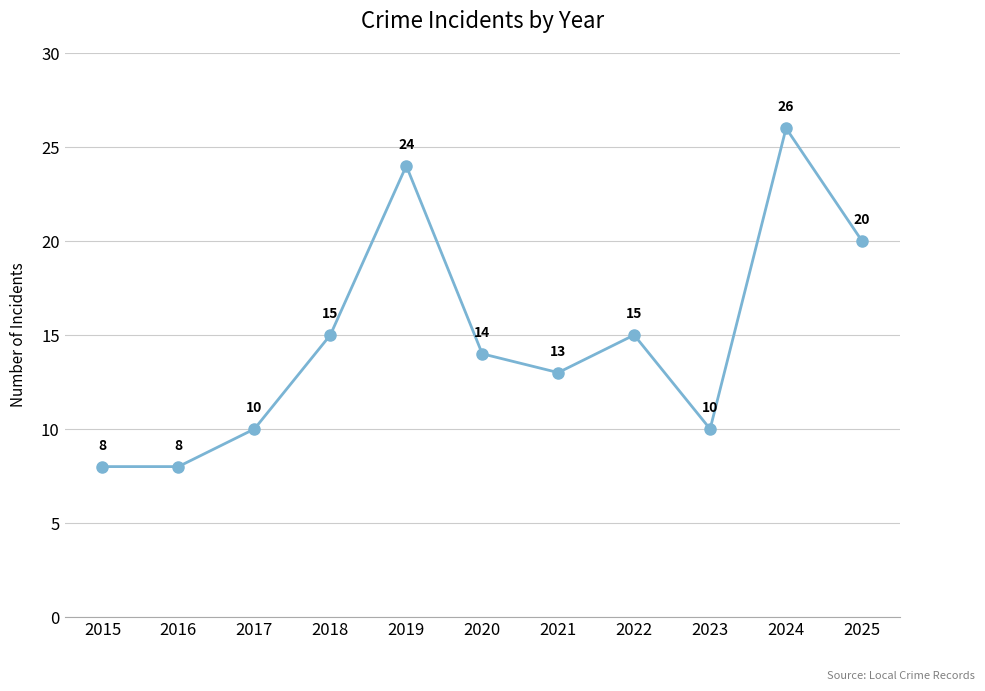

What is the difference between the maximum and minimum values?

18